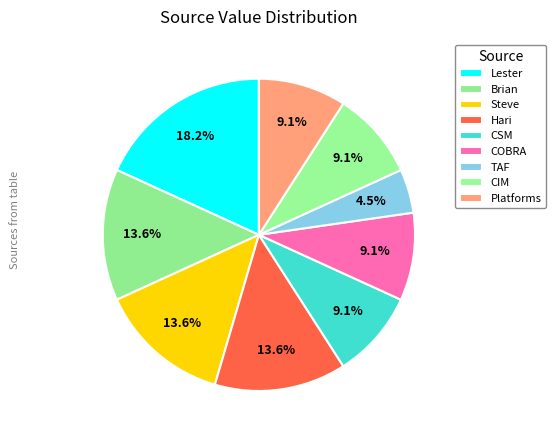

To the nearest percent, what percentage of the pie is Steve?

14%